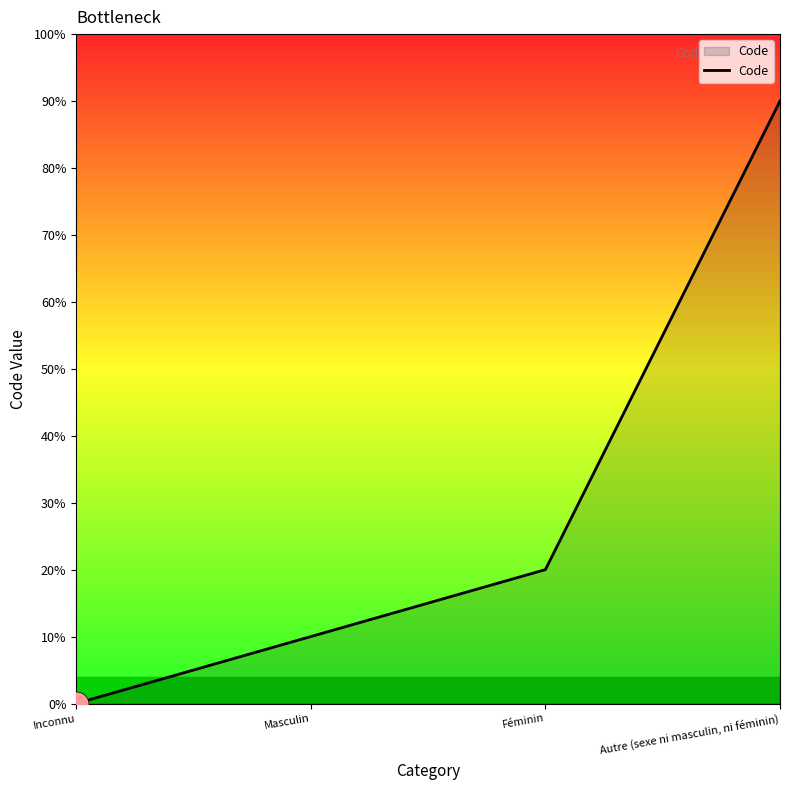

At which category does the chart reach its peak across all series?

Autre (sexe ni masculin, ni féminin)